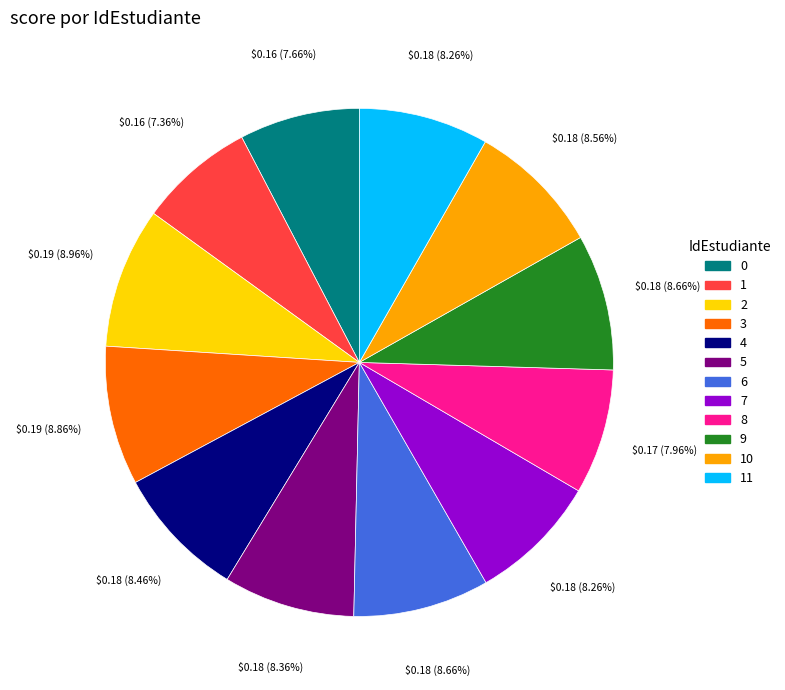

Is there a majority slice in this chart?

No